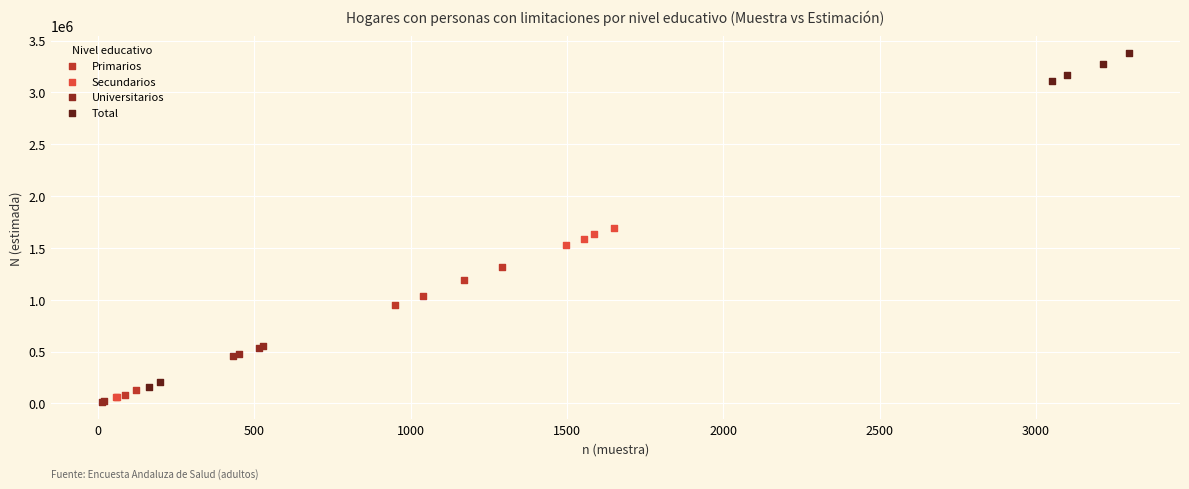

Which series contains the highest Y value?

Total